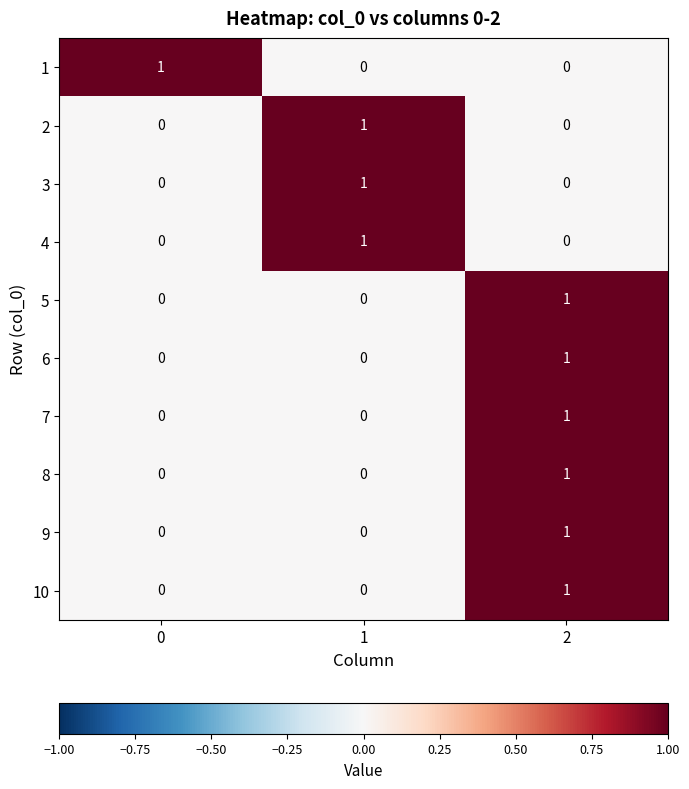

At which category is the sum across all series the highest?

2